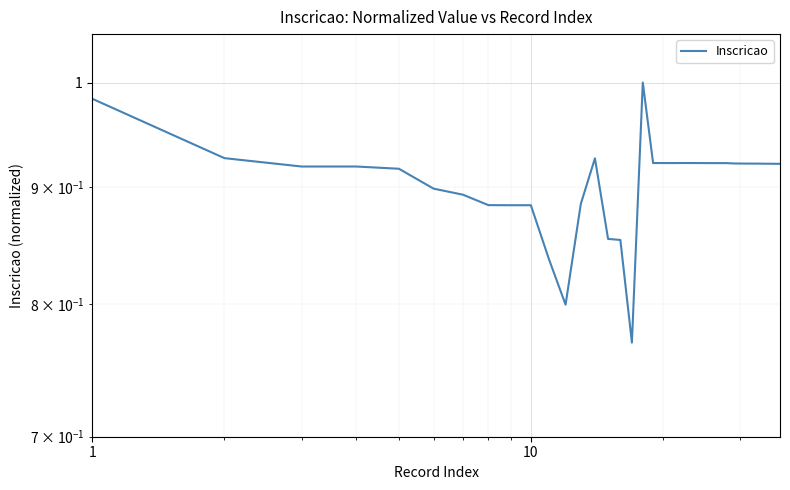

Reading left to right, extract all data points from this chart.

1.0	0.9	0.9	0.9	0.9	0.9	0.9	0.9	0.9	0.9	0.8	0.8	0.9	0.9	0.9	0.9	0.8	1.0	0.9	0.9	0.9	0.9	0.9	0.9	0.9	0.9	0.9	0.9	0.9	0.9	0.9	0.9	0.9	0.9	0.9	0.9	0.9